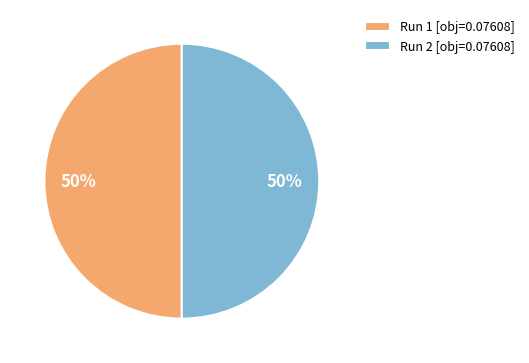

The Run 2 [obj=0.07608] slice represents 50% of the pie. True or false?

True